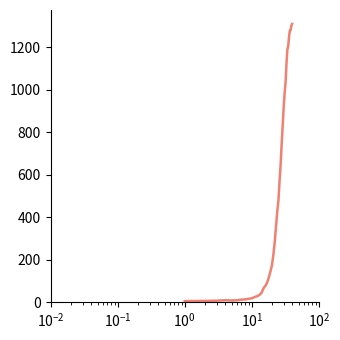

What is the value of the 40th point from the left?

1310